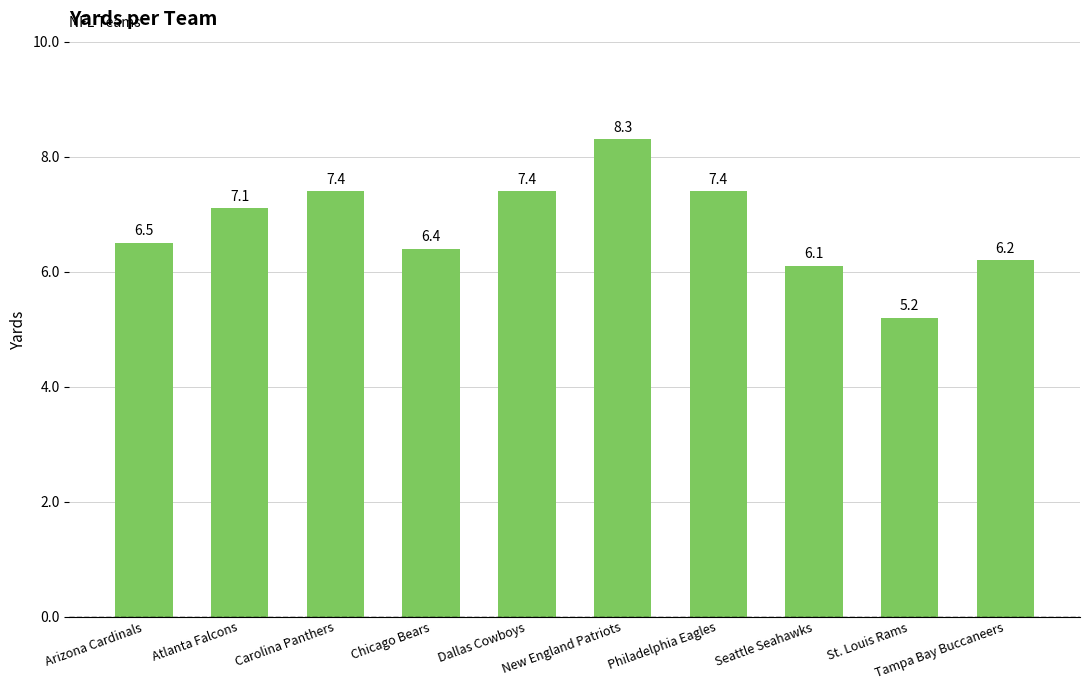

Does the chart contain stacked bars?

No